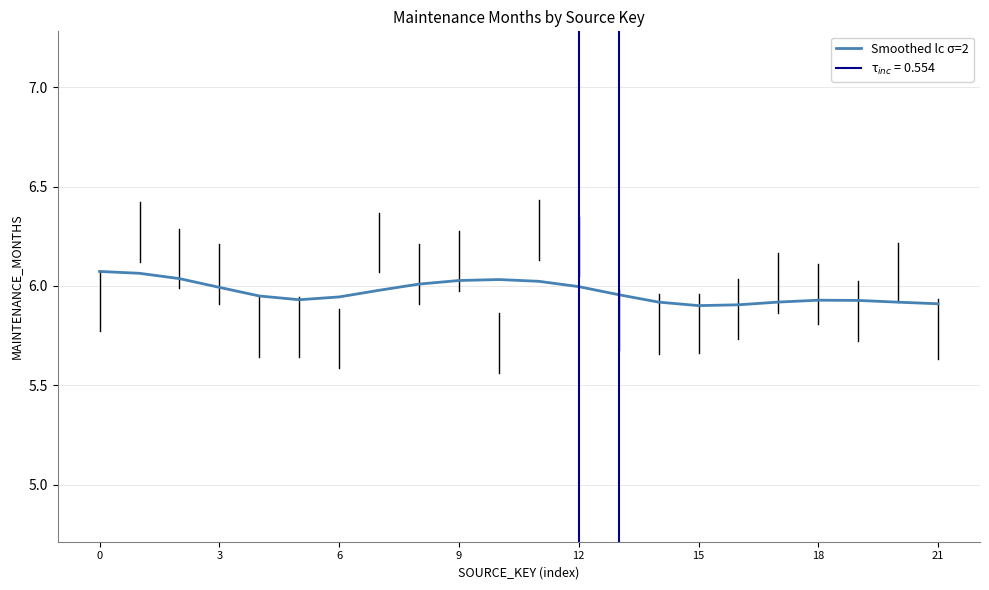

Where is the first local maximum?

10